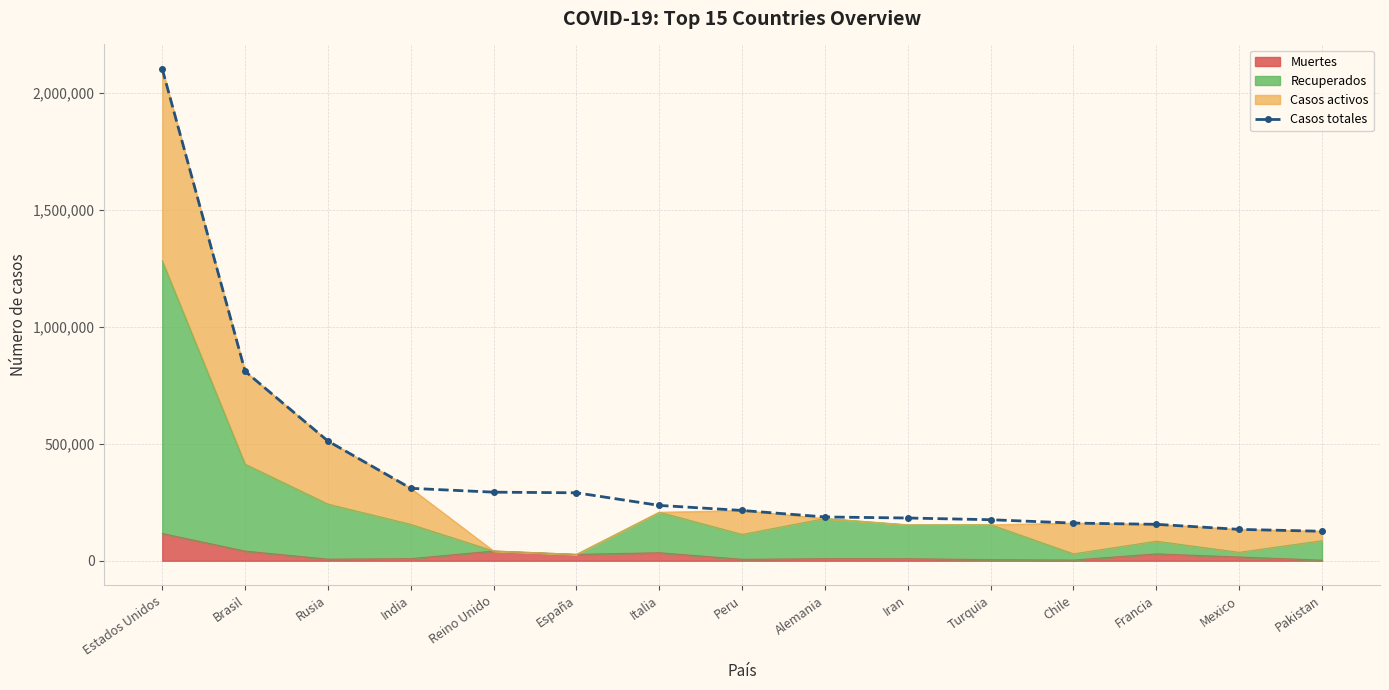

What position from the right is Mexico?

2